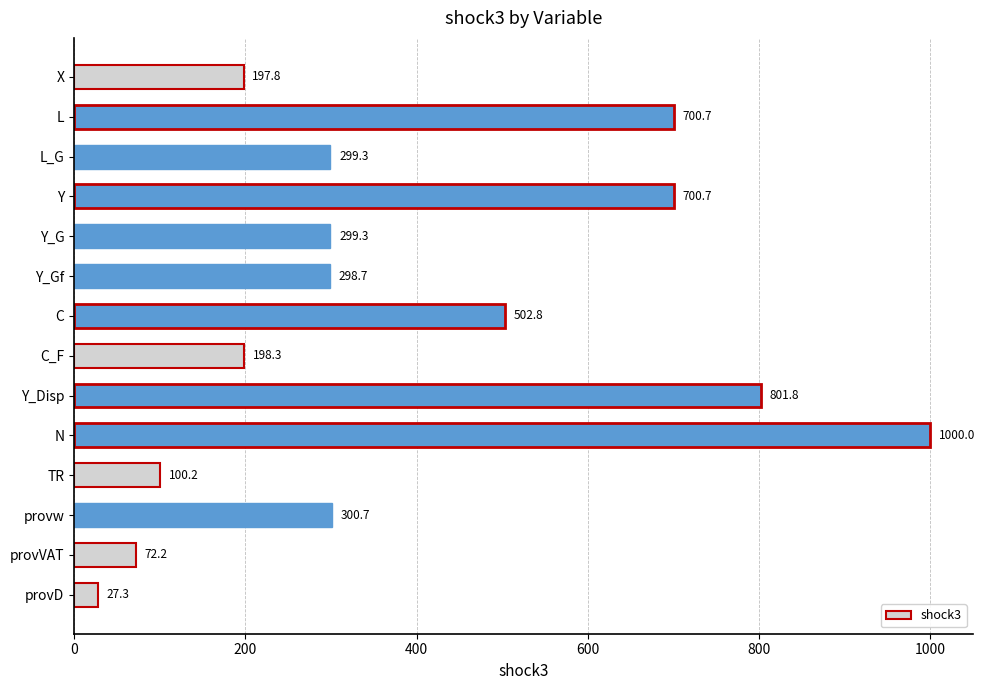

What is the minimum value shown in the chart?

27.3